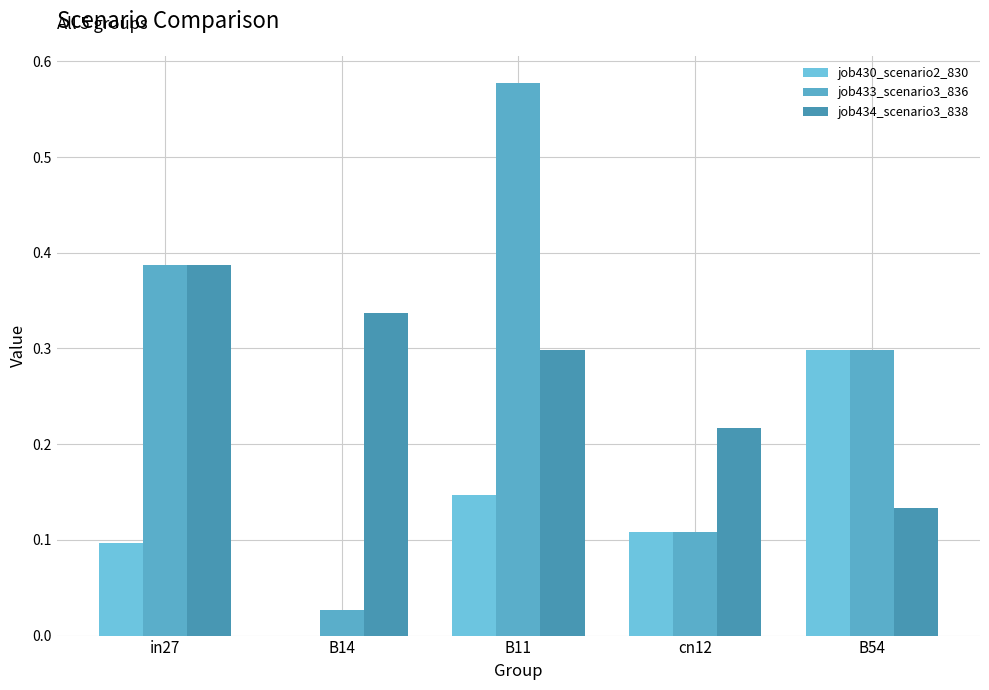

Does the chart contain stacked bars?

No